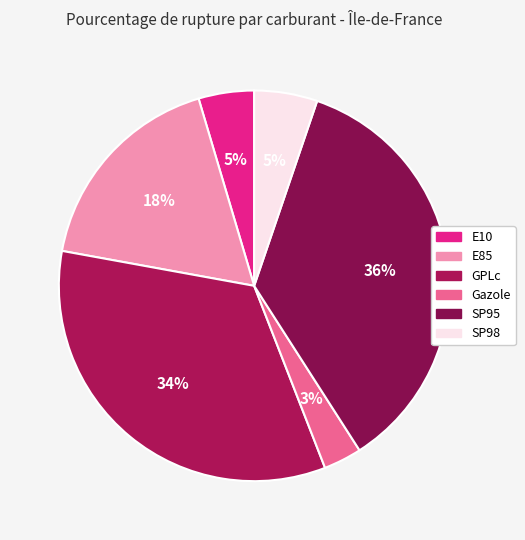

Does Gazole represent more than half of the total?

No